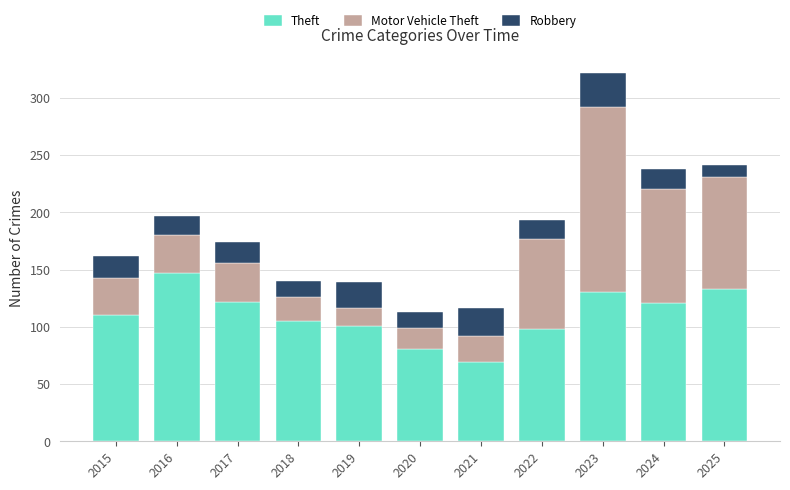

What value does the Theft series have at 2019, to the nearest 5?

100